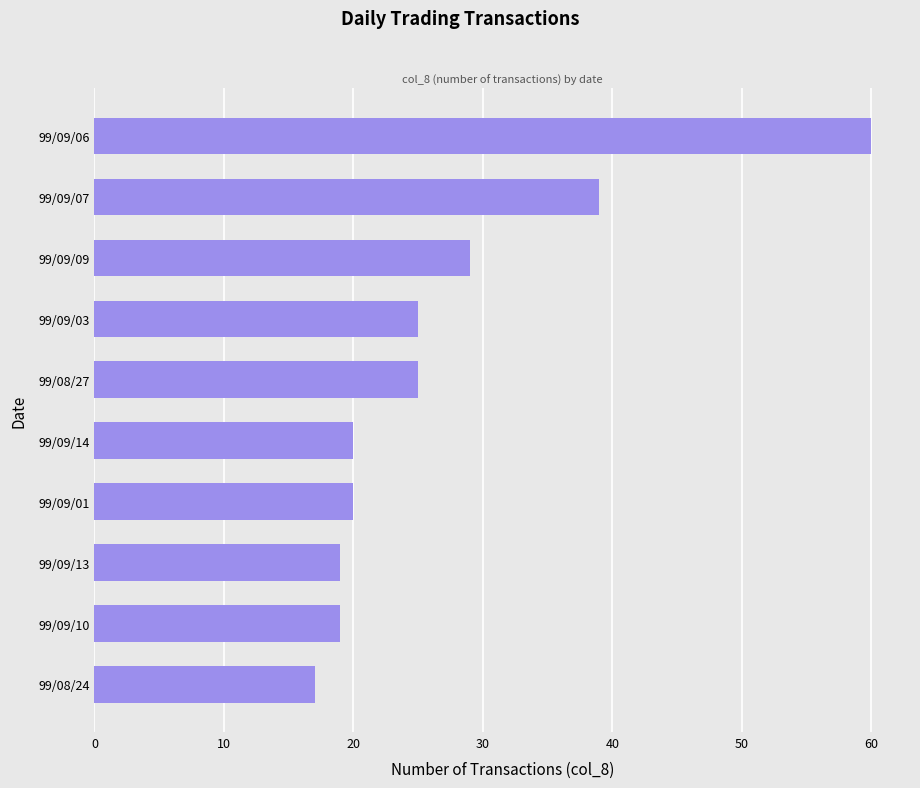

What is the sum of all values?

273